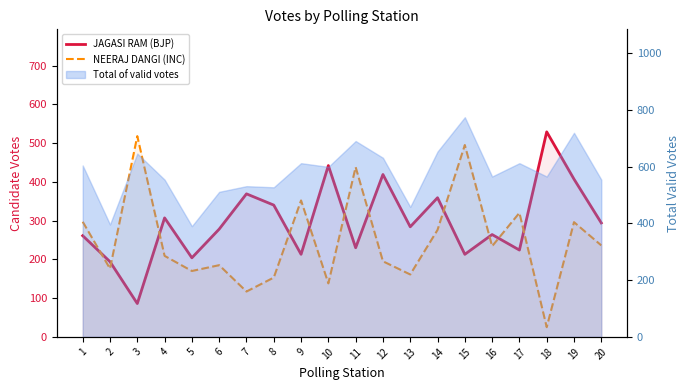

List the labels in order of NEERAJ DANGI (INC) value, smallest first.

18, 7, 10, 8, 13, 5, 2, 6, 12, 4, 16, 20, 14, 19, 1, 17, 9, 11, 15, 3